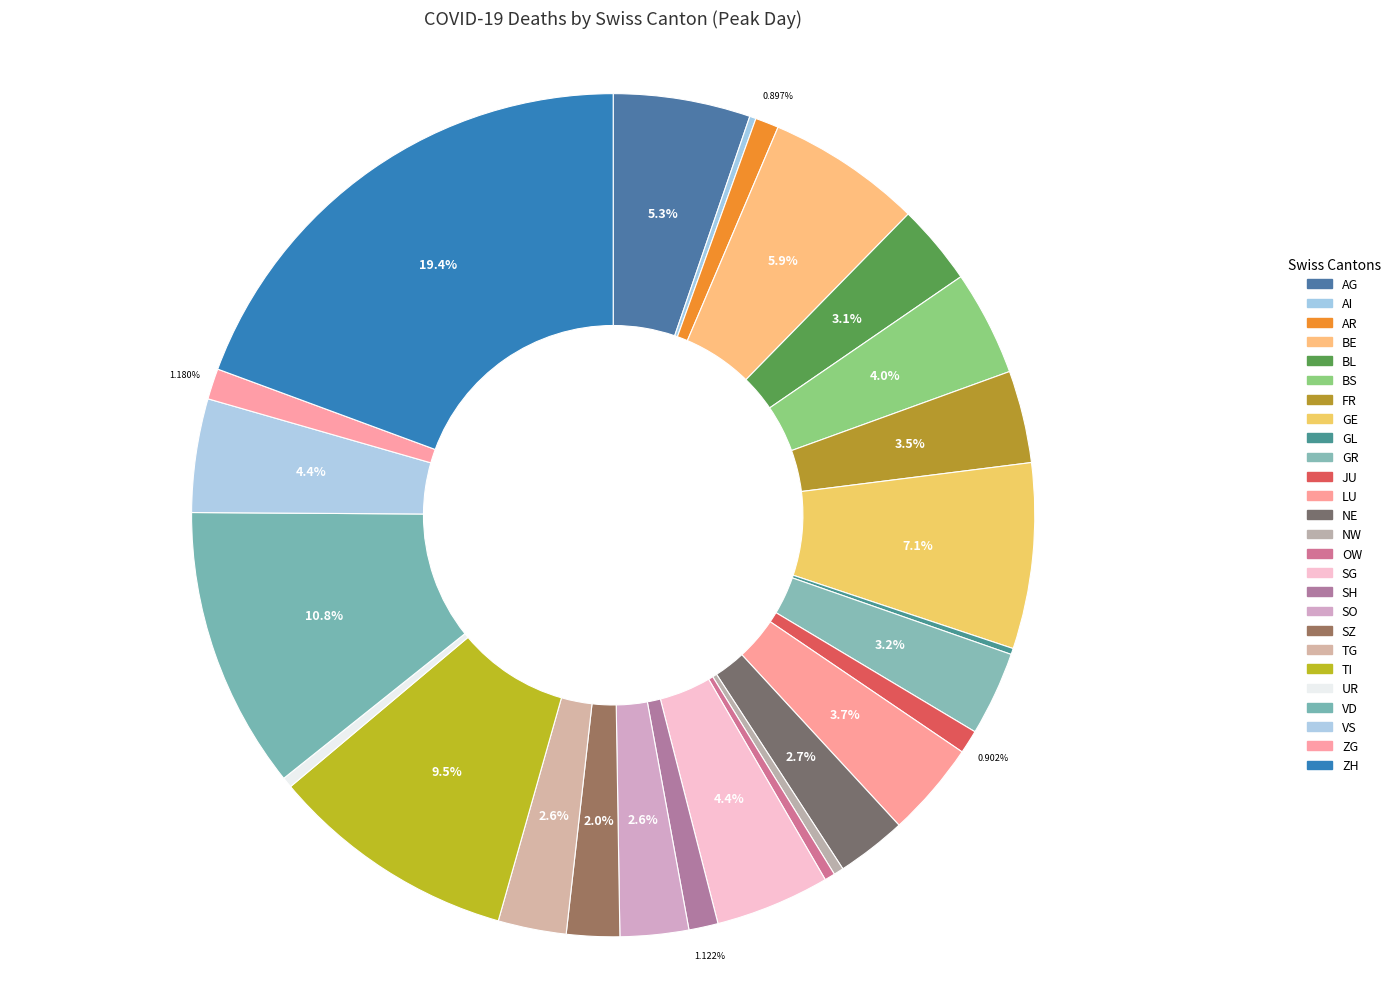

Does VS represent more than half of the total?

No